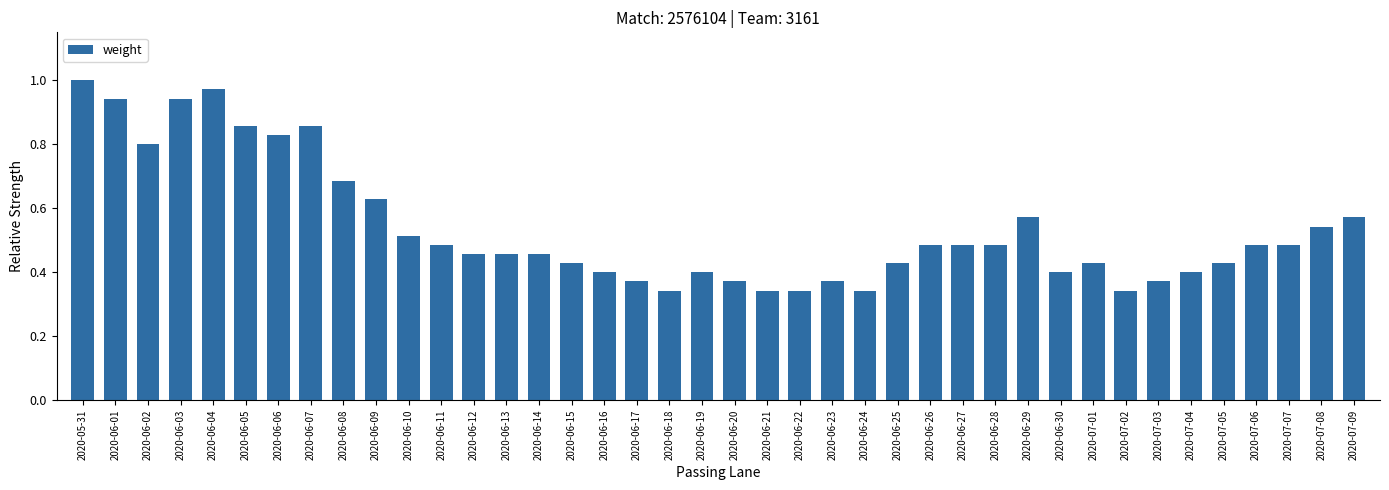

Which has a higher value, 2020-06-19 or 2020-06-04?

2020-06-04